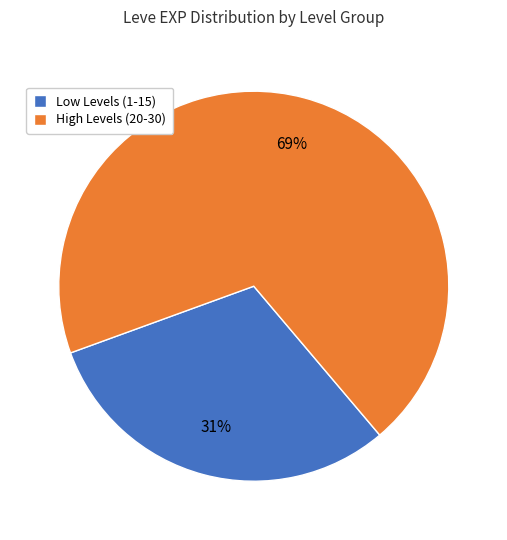

Count the number of slices in the pie.

2